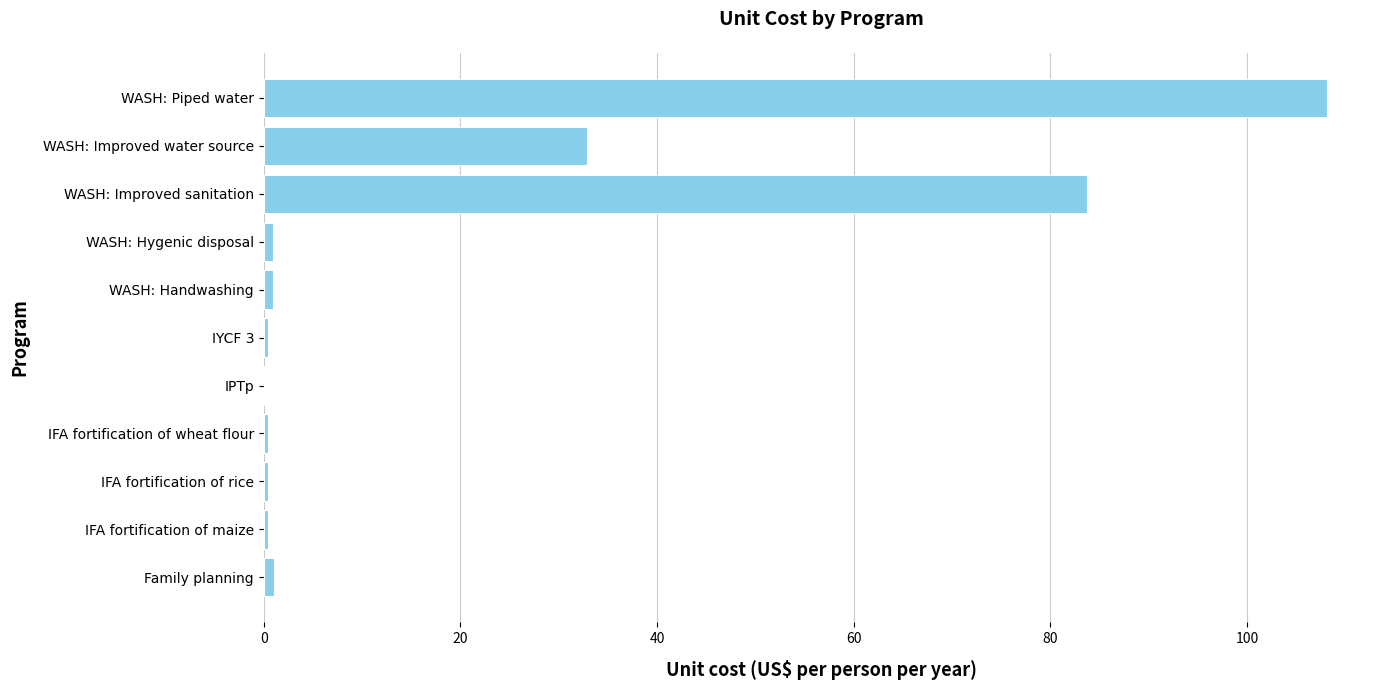

Which label corresponds to the largest value in the chart?

WASH: Piped water